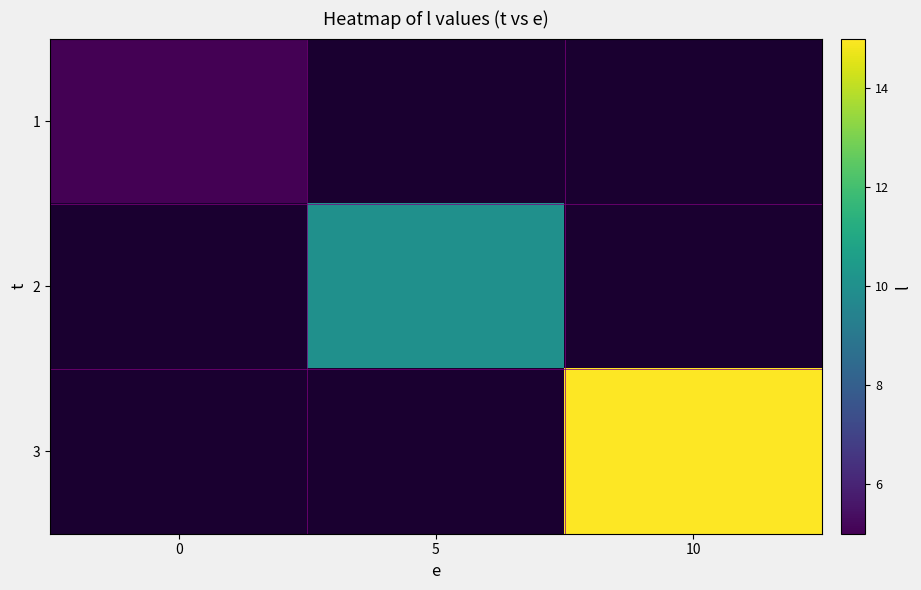

List the series in order of their peak value, lowest first.

1, 2, 3